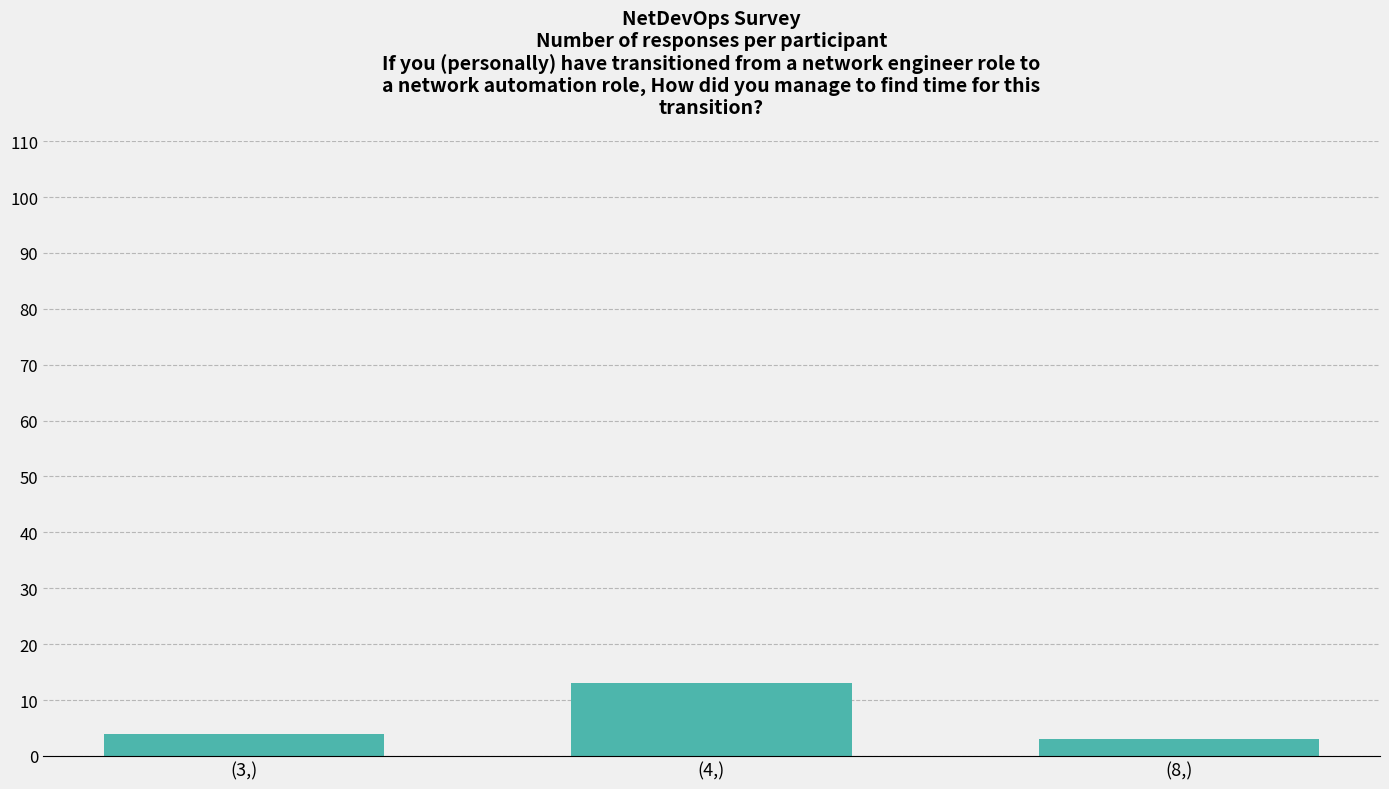

How many bars are there in total?

3